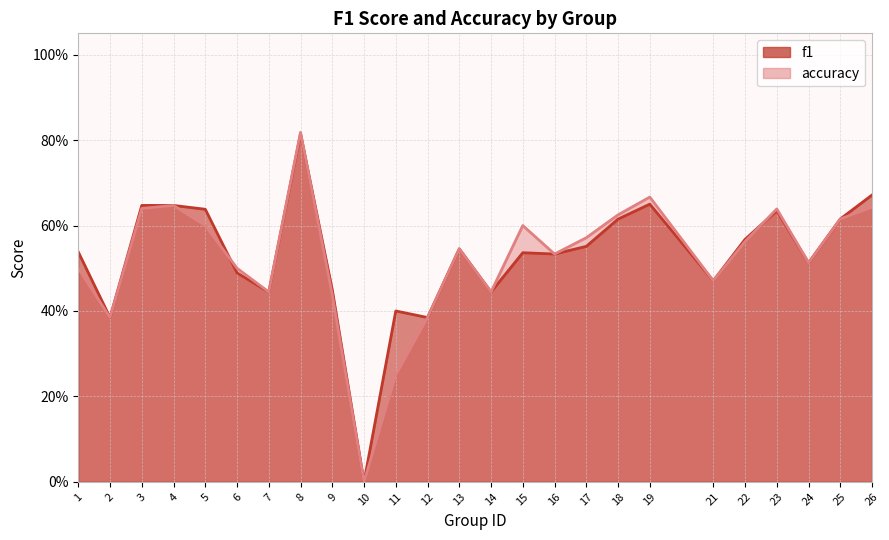

What is the difference between the maximum and second lowest values in the f1 series?

0.4